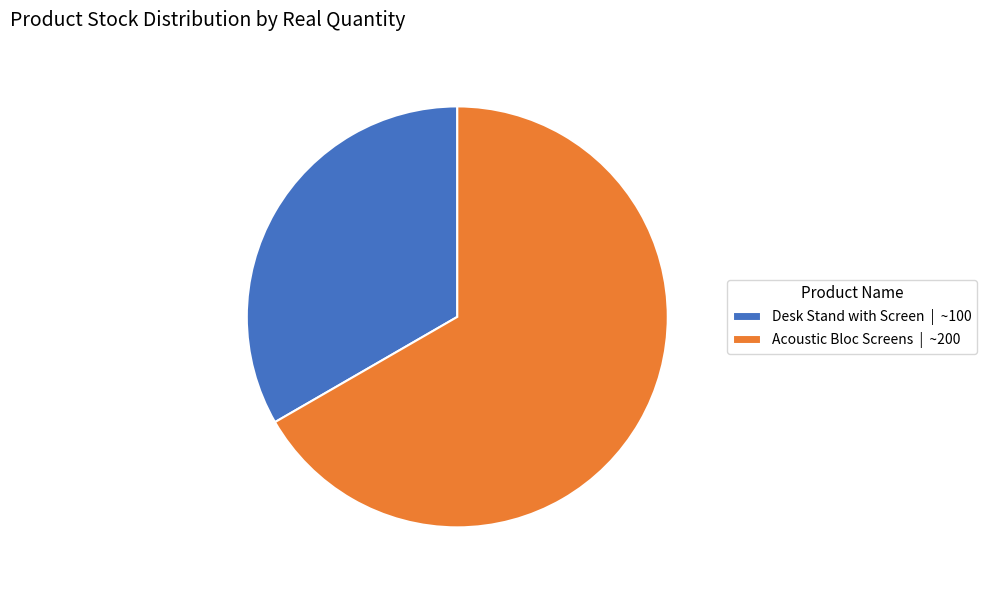

The Acoustic Bloc Screens slice represents 67% of the pie. True or false?

True